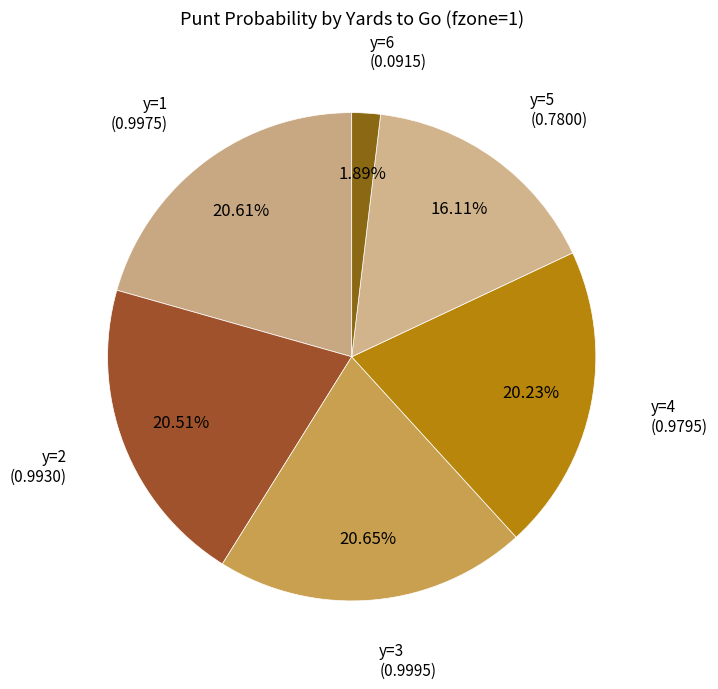

How many slices are in this pie chart?

6